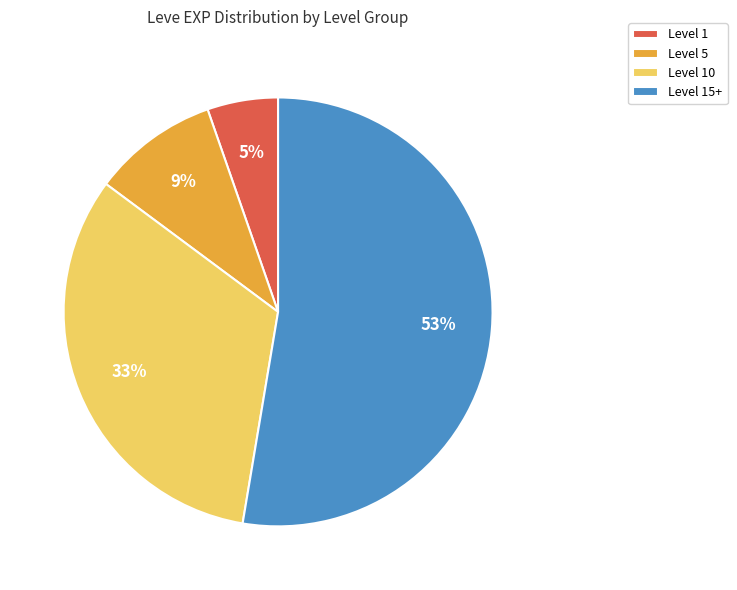

How many segments does this pie chart have?

4